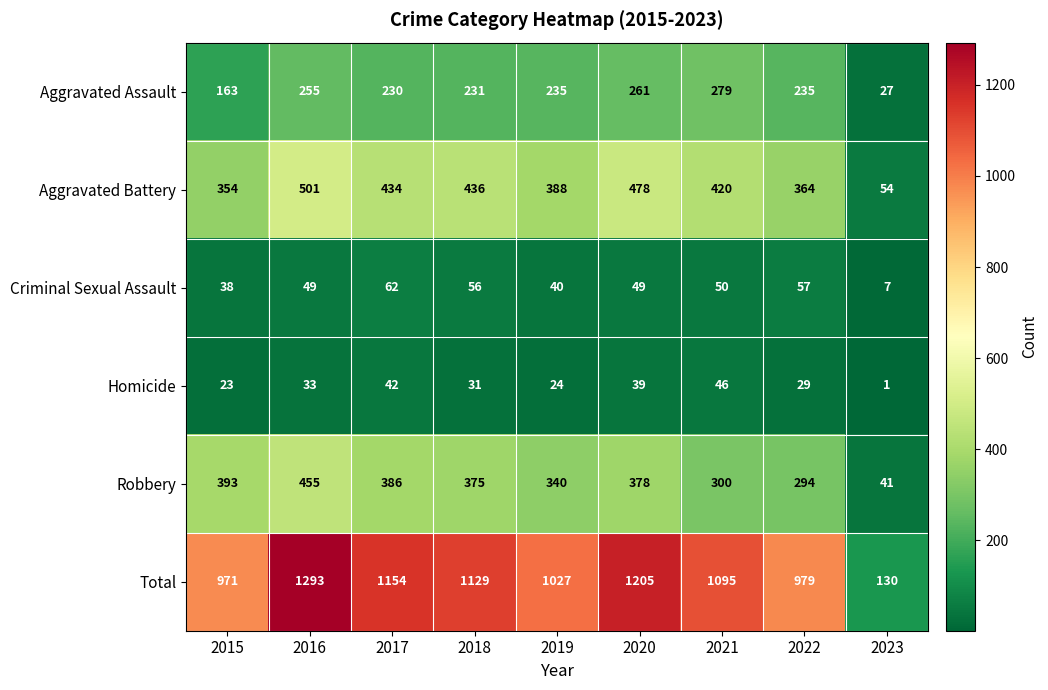

True or false: Robbery has a value of 547 at 2017.

False